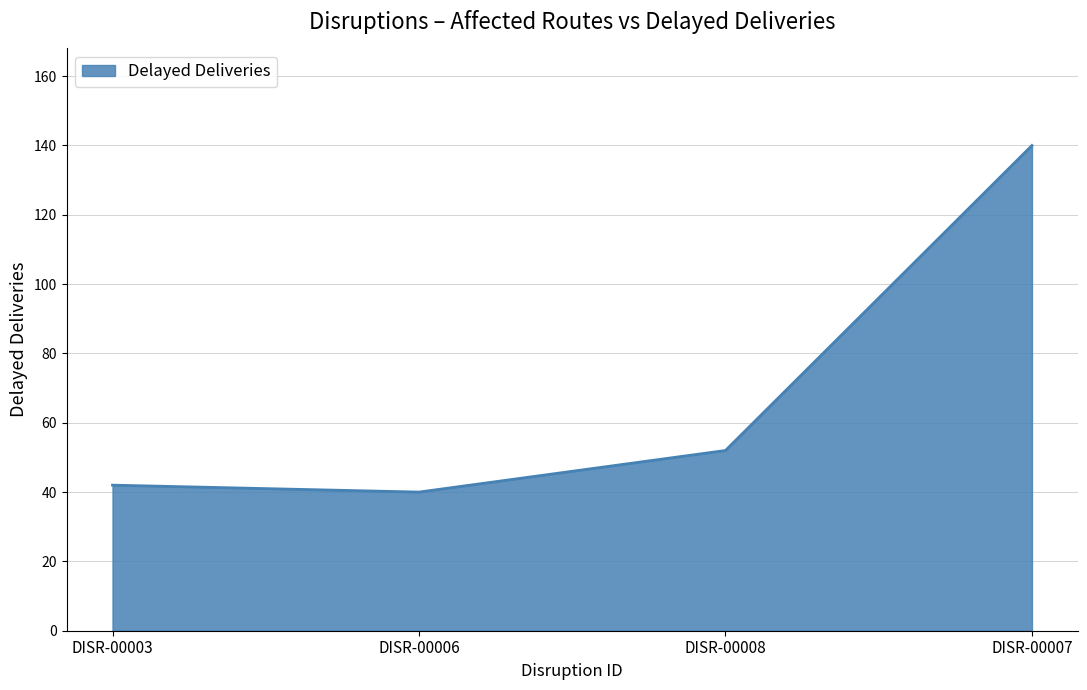

What is the sum of all values?

274